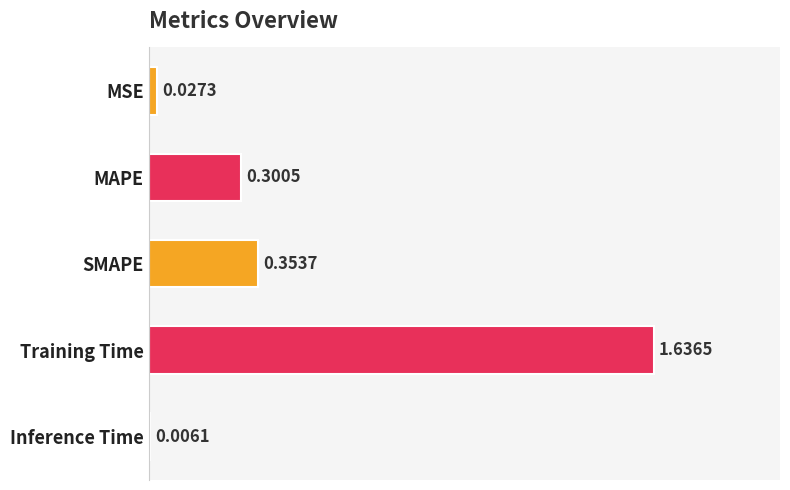

What is the sum of all values?

2.3